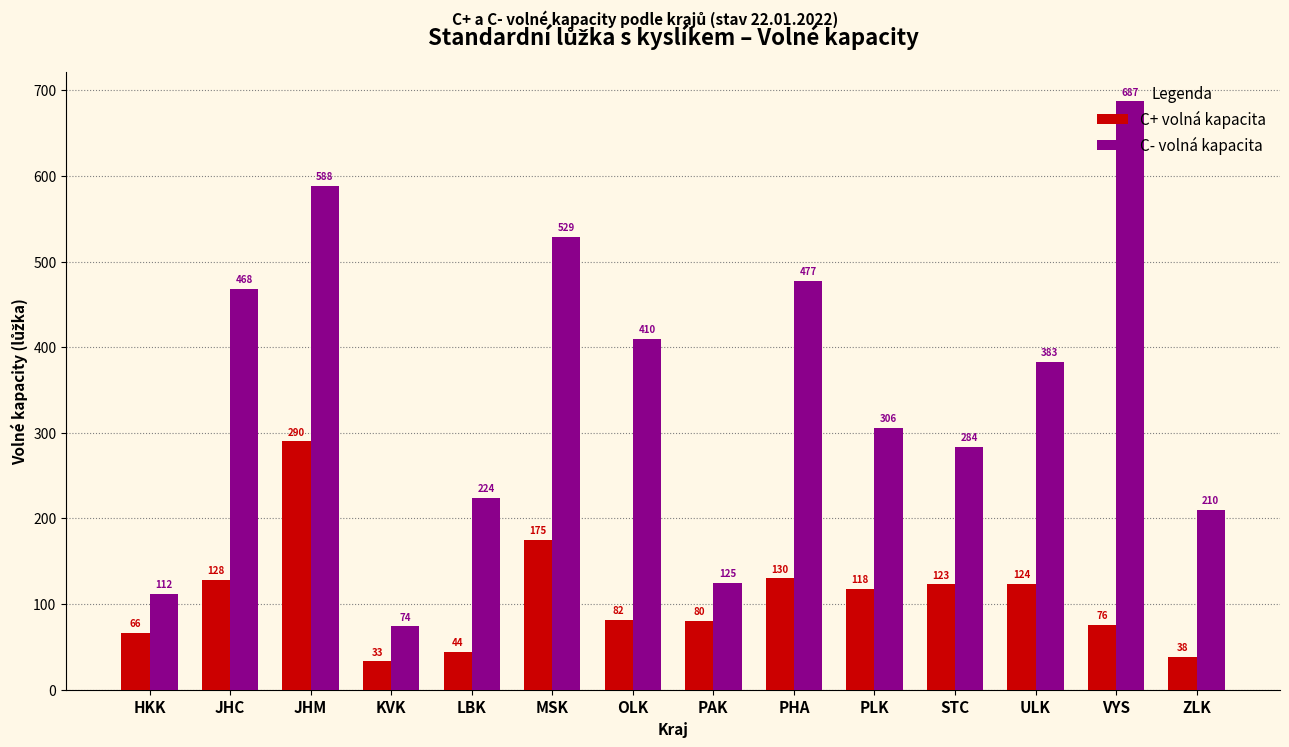

The value of C- volná kapacita at OLK is 240. True or false?

False